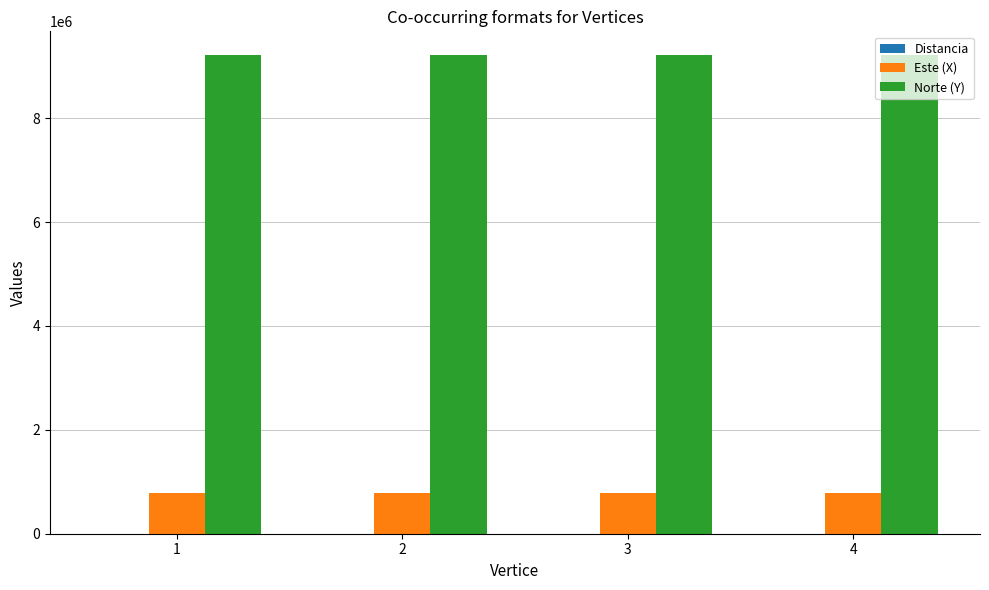

What is the maximum value shown in the chart?

9209614.3